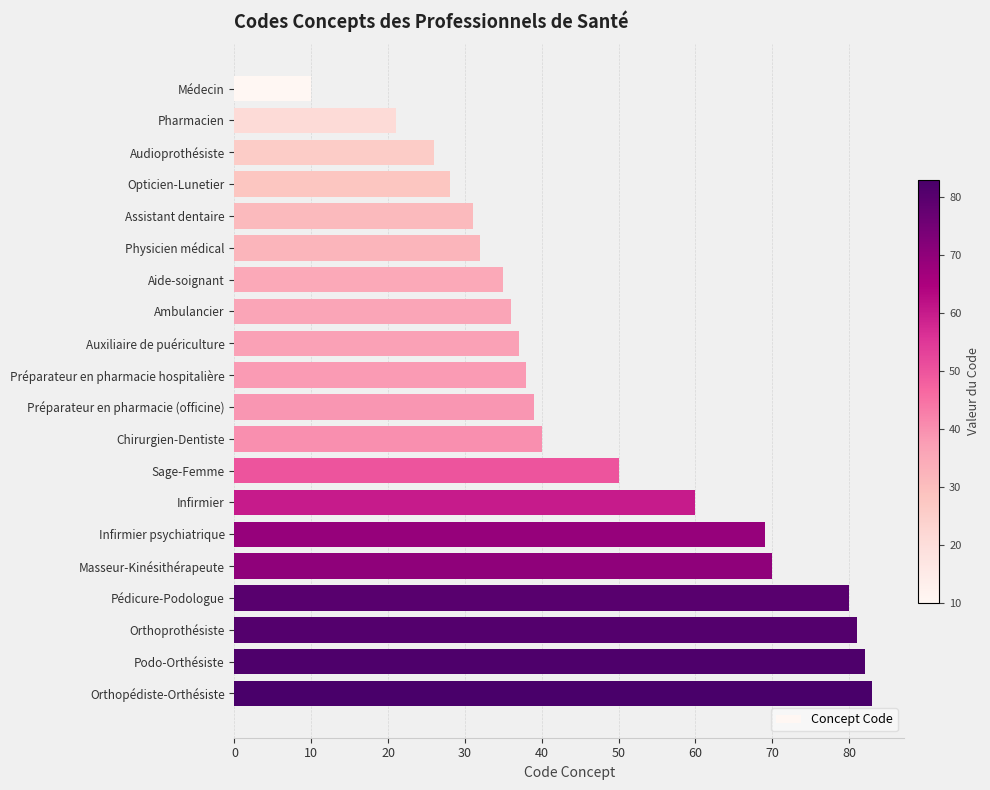

Rank the categories by value from lowest to highest.

Médecin, Pharmacien, Audioprothésiste, Opticien-Lunetier, Assistant dentaire, Physicien médical, Aide-soignant, Ambulancier, Auxiliaire de puériculture, Préparateur en pharmacie hospitalière, Préparateur en pharmacie (officine), Chirurgien-Dentiste, Sage-Femme, Infirmier, Infirmier psychiatrique, Masseur-Kinésithérapeute, Pédicure-Podologue, Orthoprothésiste, Podo-Orthésiste, Orthopédiste-Orthésiste